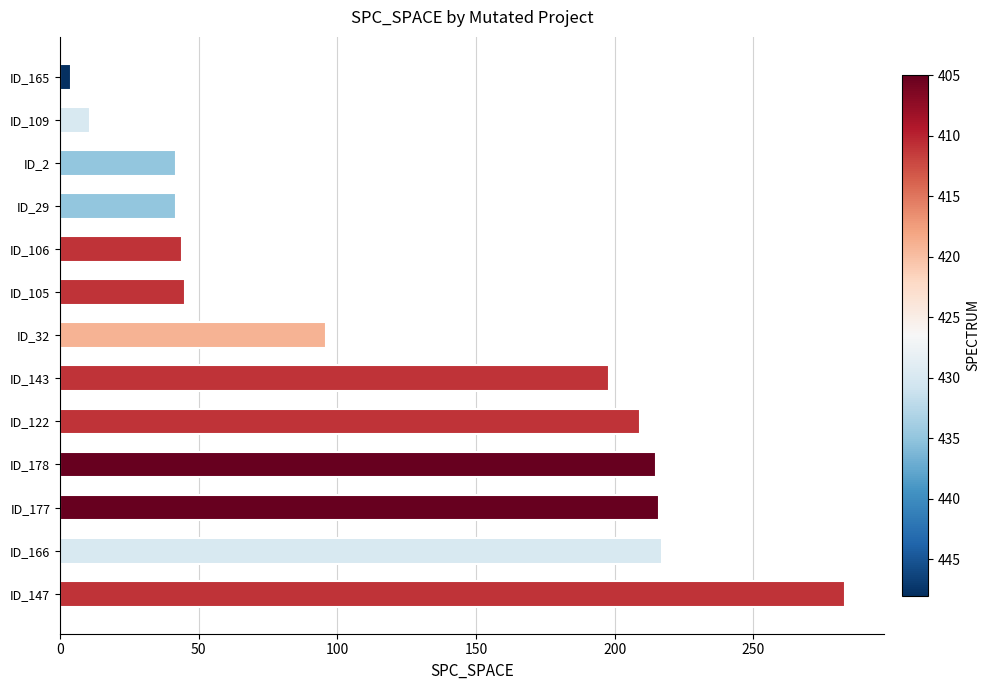

What is the sum of the values at ID_147 and ID_166?

500